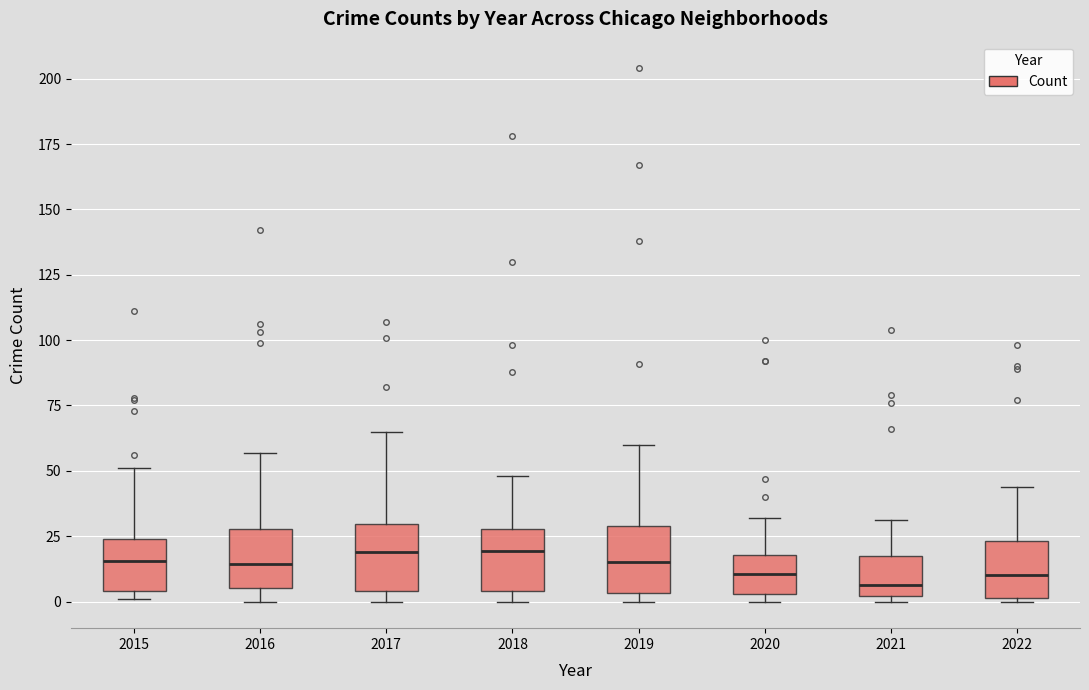

Reading left to right, transcribe this box plot: for each box, give where its median line is, the range the box spans, and where its two whiskers end, as read against the y-axis. The values are not printed on the chart, so give them approximately, as read against the axis.

2015: median 15, box 5 to 25, whiskers 0 to 50
2016: median 15, box 5 to 30, whiskers 0 to 55
2017: median 20, box 5 to 30, whiskers 0 to 65
2018: median 20, box 5 to 30, whiskers 0 to 50
2019: median 15, box 5 to 30, whiskers 0 to 60
2020: median 10, box 5 to 20, whiskers 0 to 30
2021: median 5, box 0 to 20, whiskers 0 (just below the box's lower edge) to 30
2022: median 10, box 0 to 25, whiskers 0 to 45